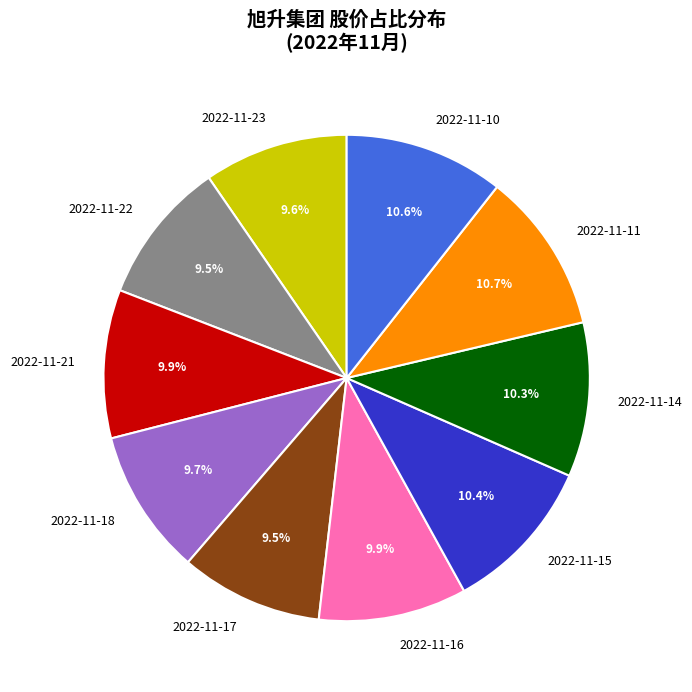

Approximately how many times larger is the value at 2022-11-23 compared to 2022-11-22?

1.0